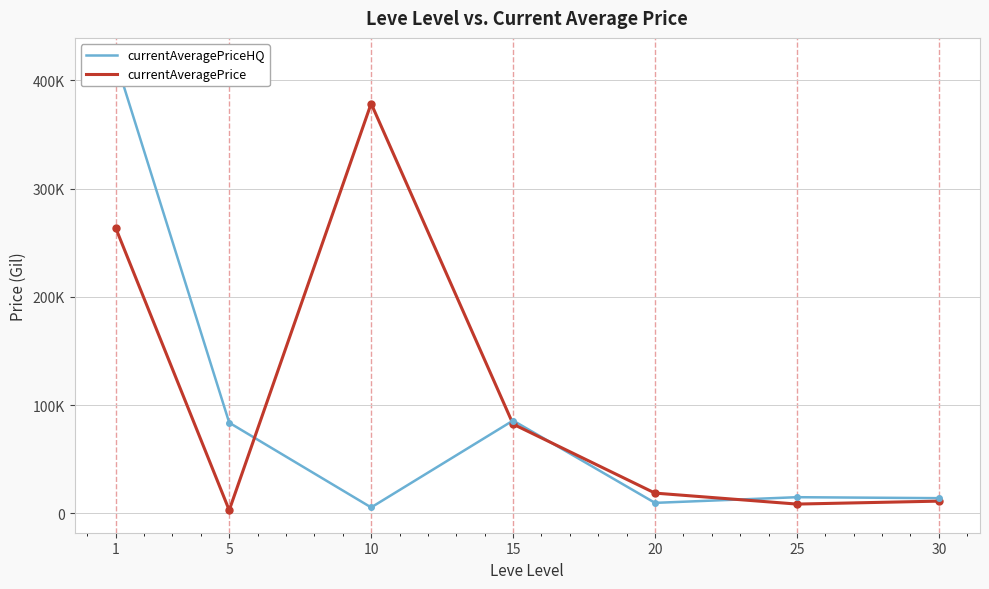

True or false: currentAveragePrice has more than 0 interior local peaks.

True